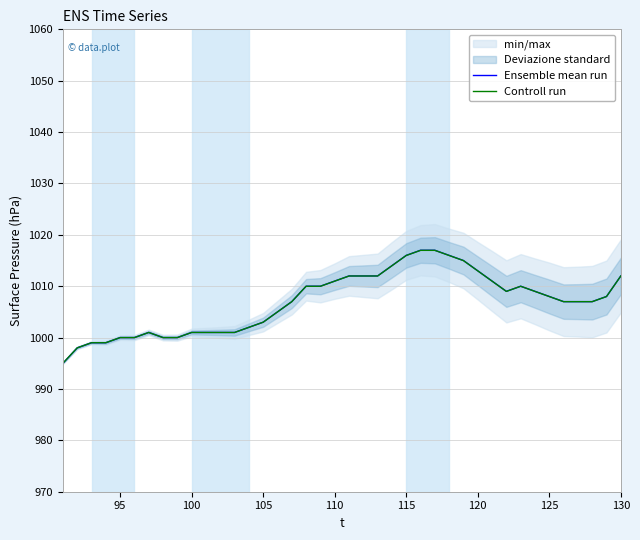

Is it true that Controll run equals 1000.0 at 95?

True